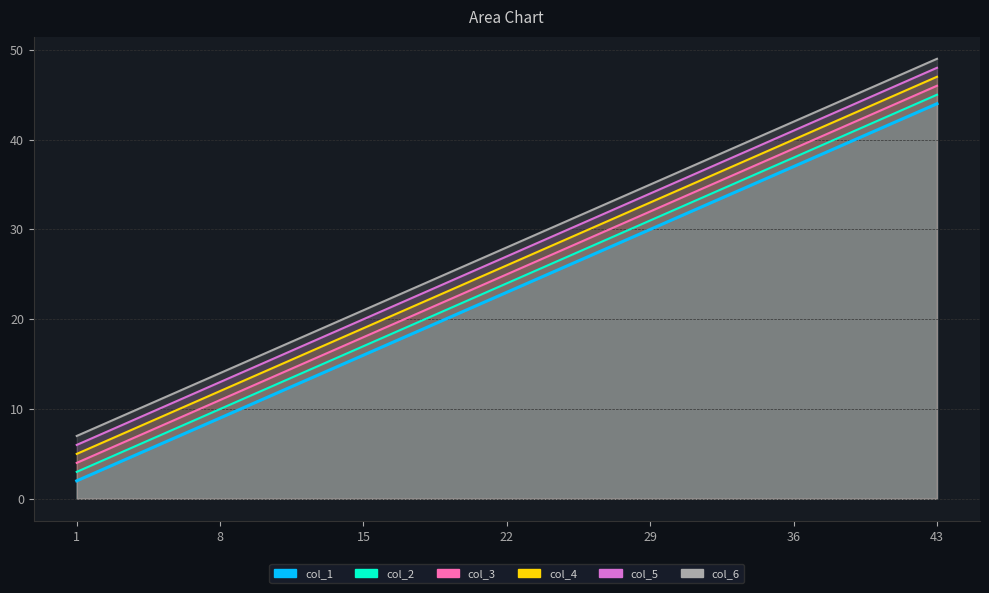

Which series has the largest range (max minus min)?

col_1